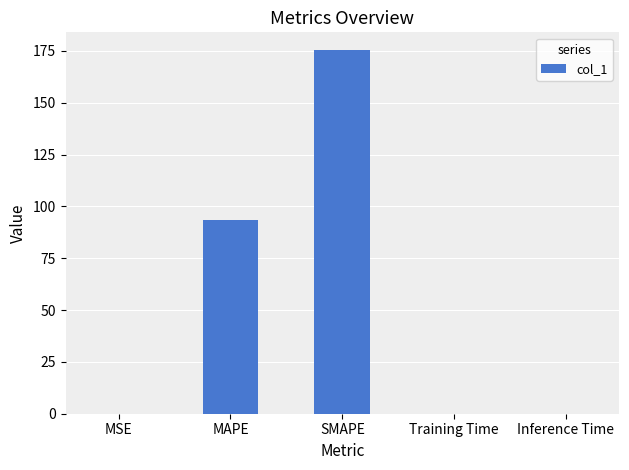

Between Training Time and MAPE, which is larger?

MAPE